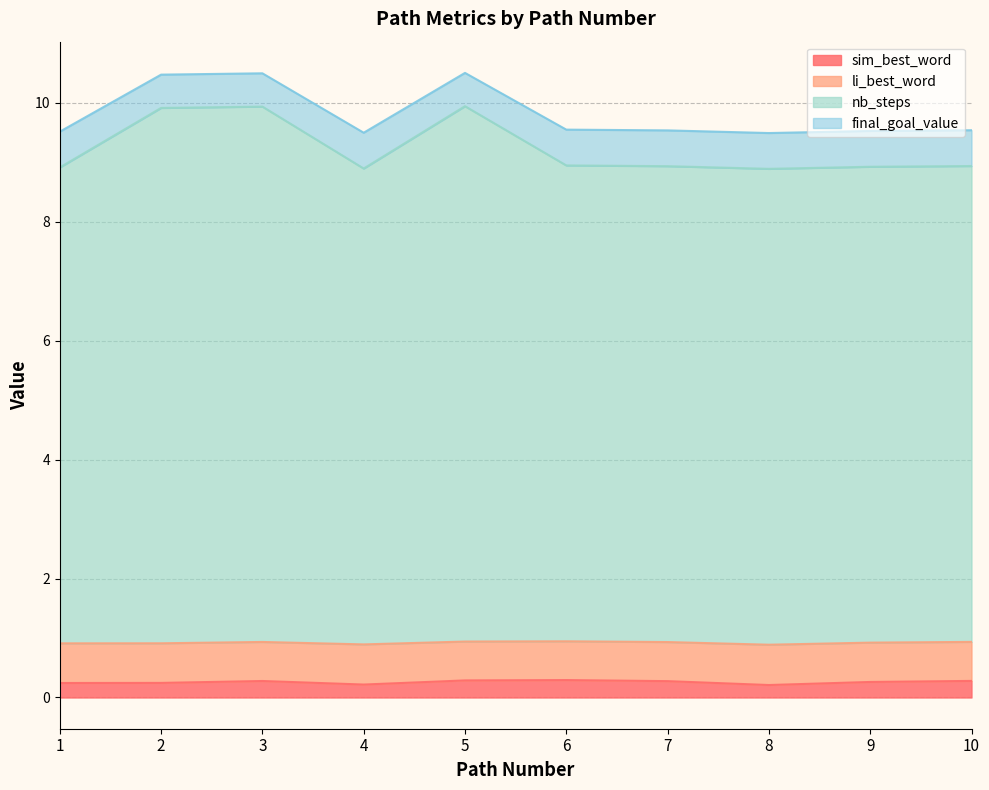

What is the maximum value for sim_best_word?

0.3